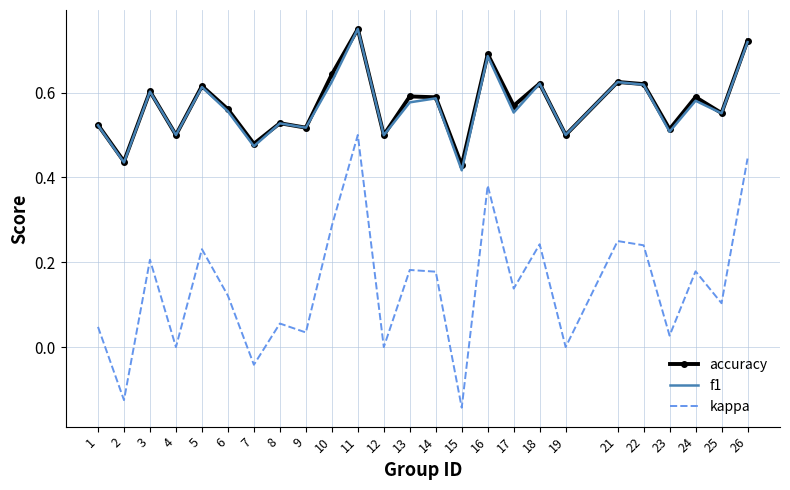

The value of f1 at 2 is 0.2. True or false?

False